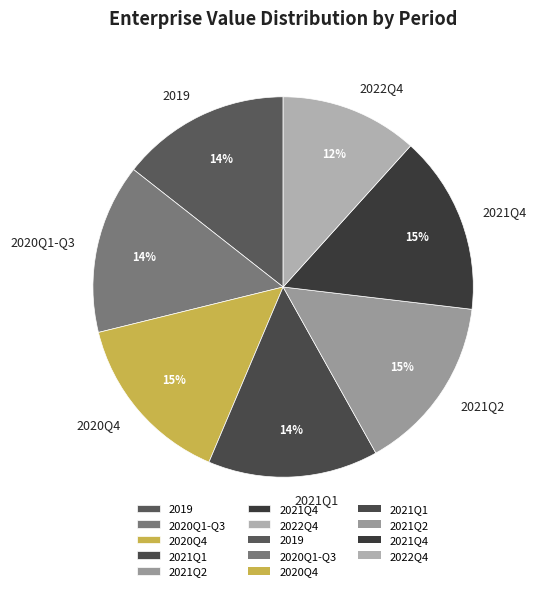

Is it true that 2020Q4 is 26% of the pie?

False